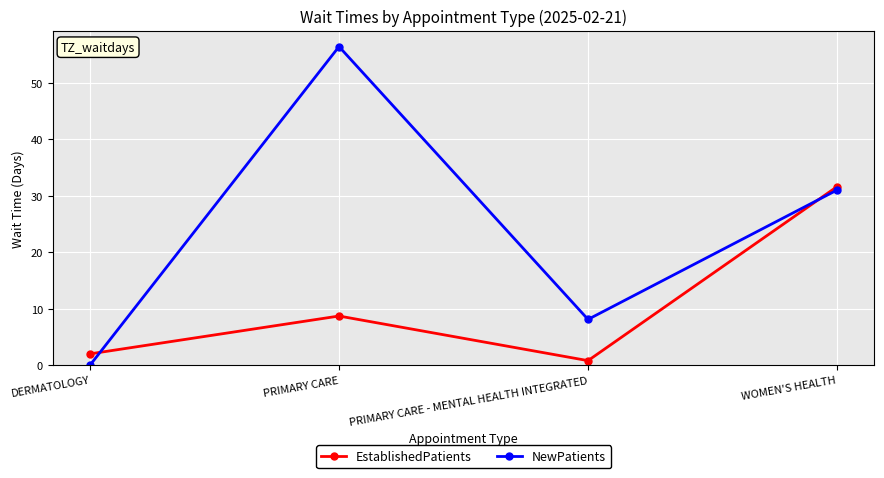

Reading right to left, transcribe all the data shown in this chart.

EstablishedPatients: 31.6	0.8	8.7	2.0
NewPatients: 31.0	8.1	56.4	0.0